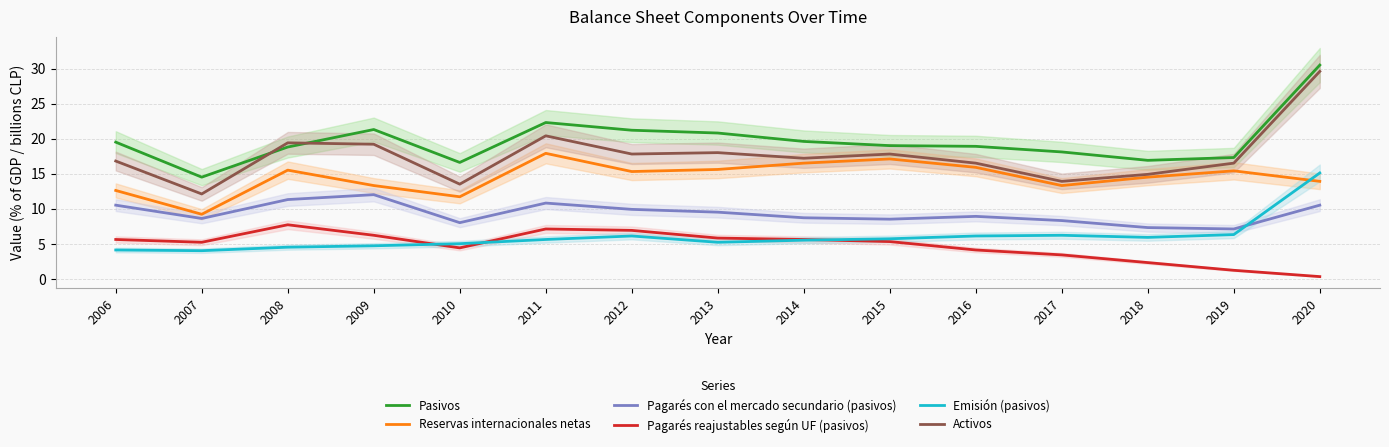

What is the smallest value displayed?

0.3